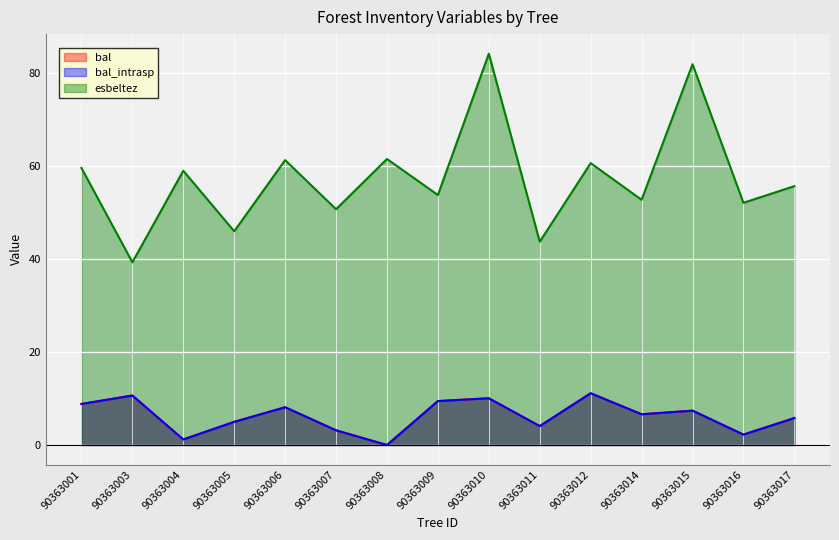

Is it true that bal_intrasp equals 12.1 at 90363006?

False